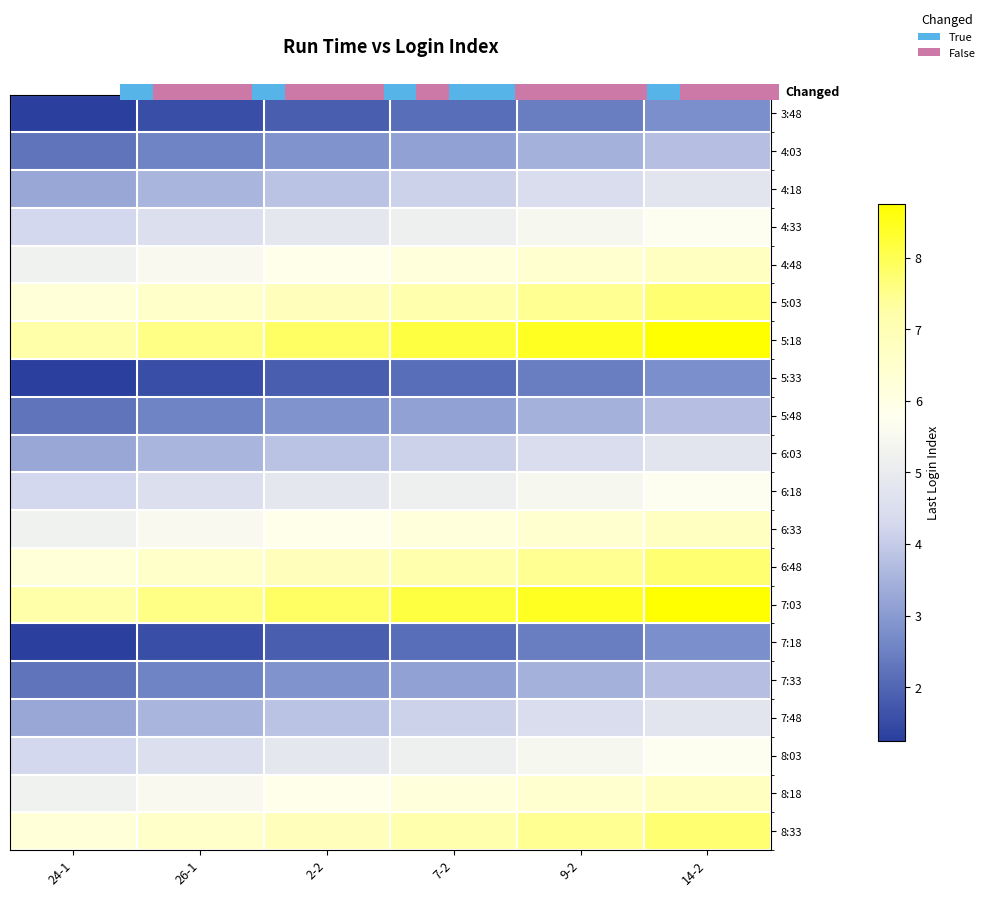

What is the maximum value for 7:48?

4.8